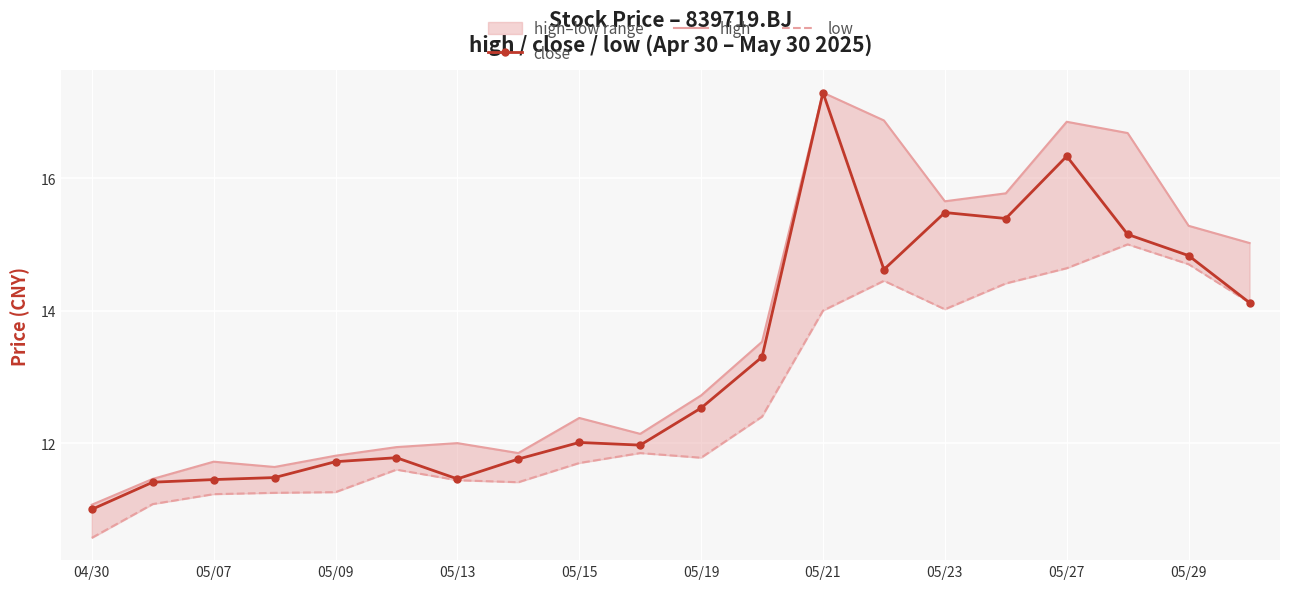

What is the maximum value for close?

17.3